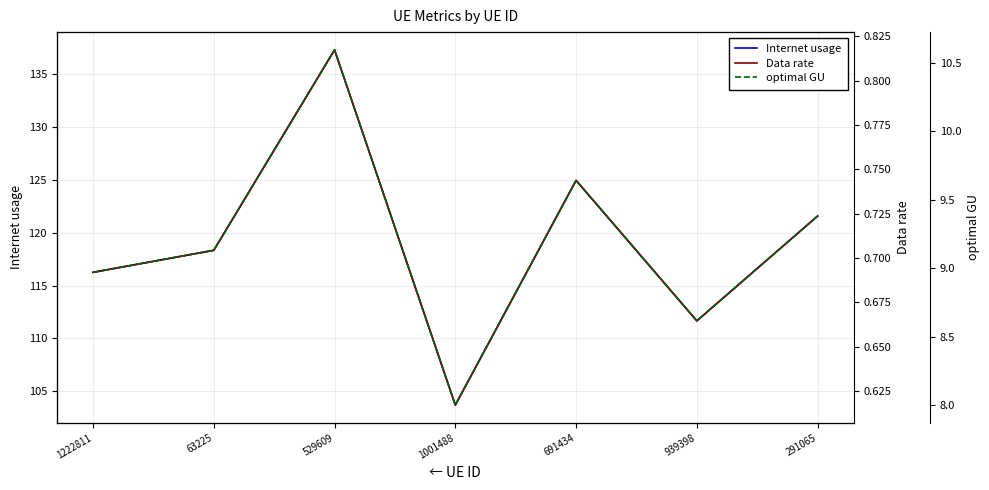

Count the number of categories in the chart.

7